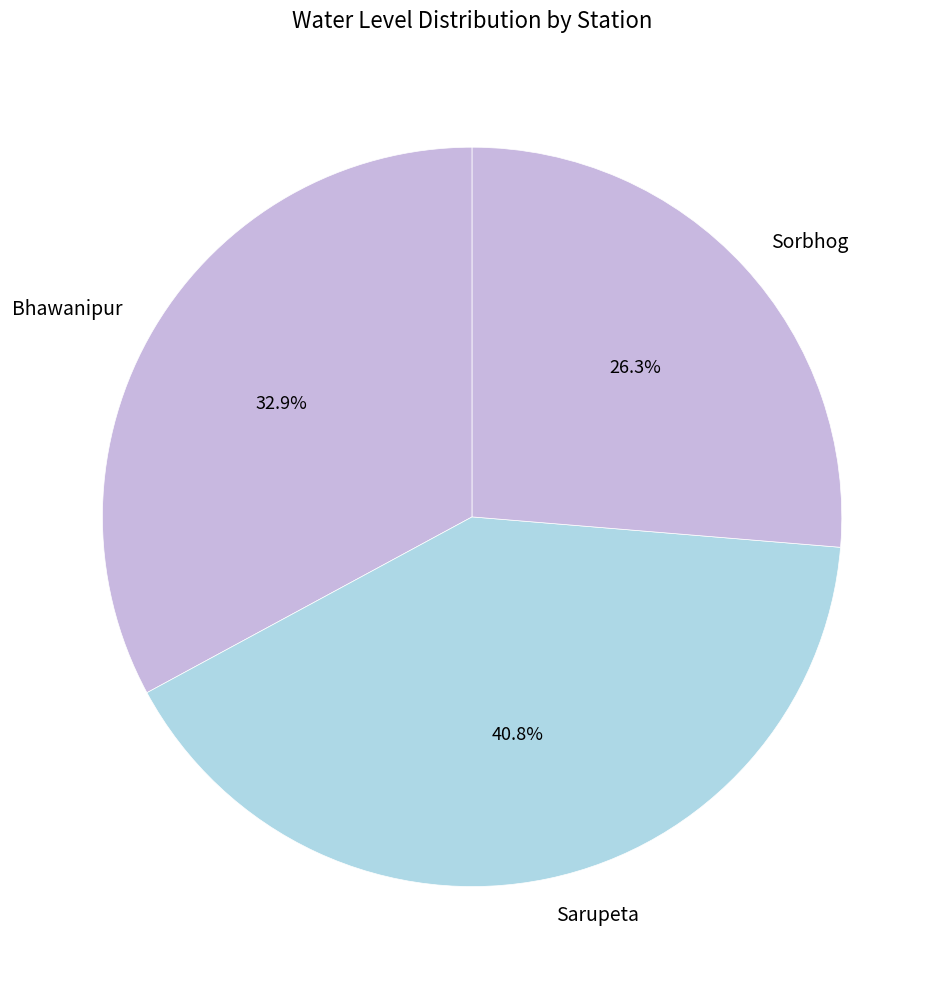

How many slices are in this pie chart?

3